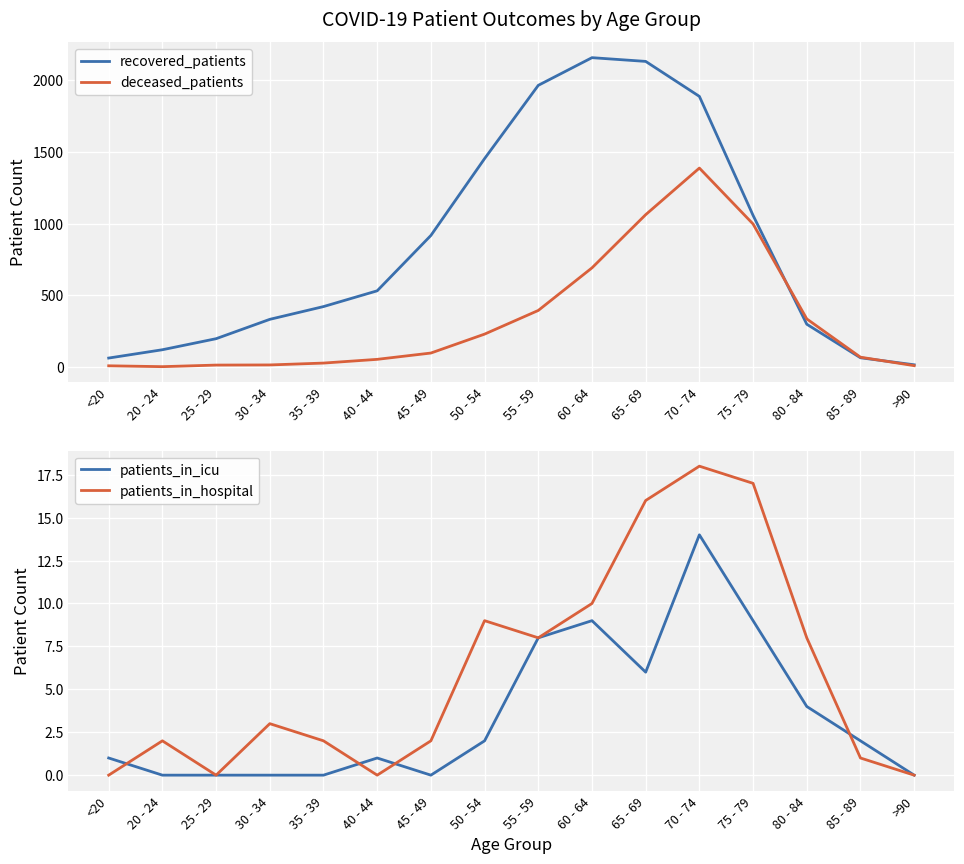

At which label does patients_in_hospital reach its peak?

70 - 74